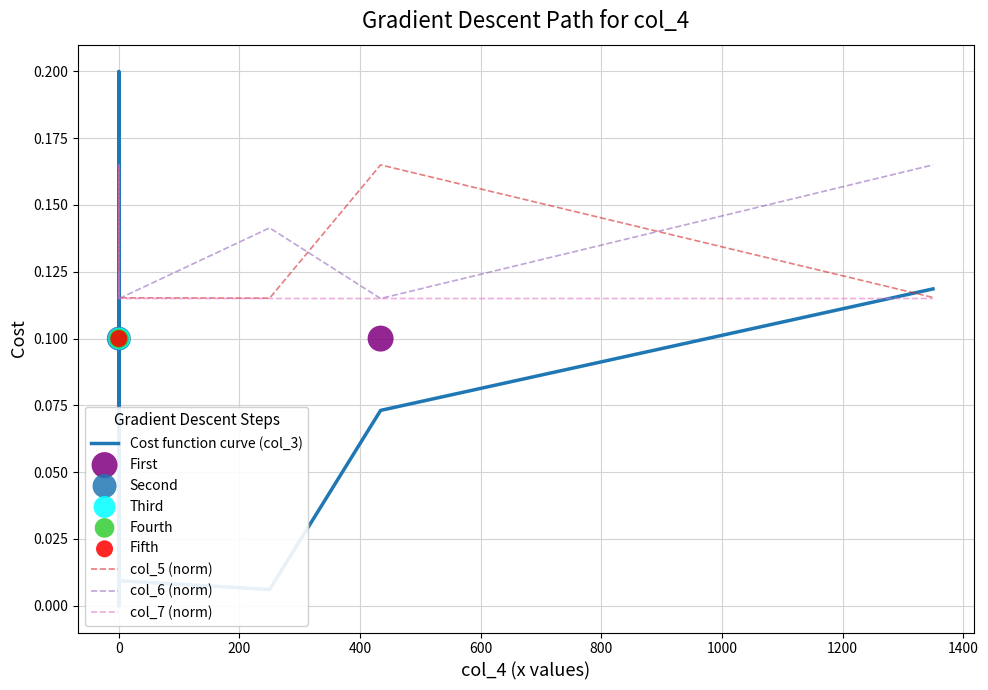

What are all the series names shown in the legend?

Cost function curve (col_3), col_5 (norm), col_6 (norm), col_7 (norm)